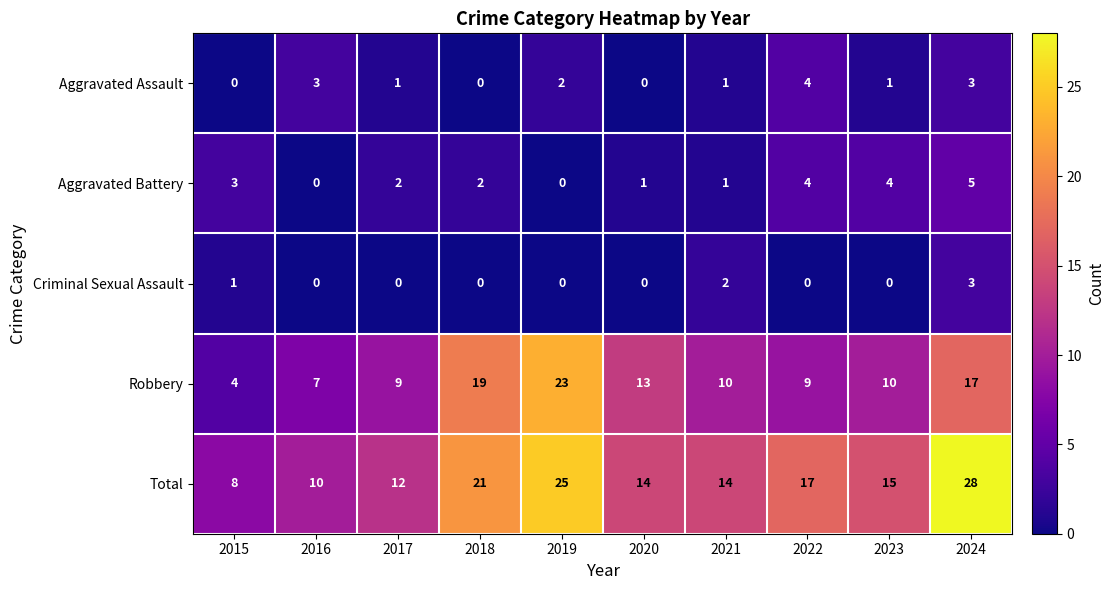

What is the difference between the highest and lowest values at 2021?

13